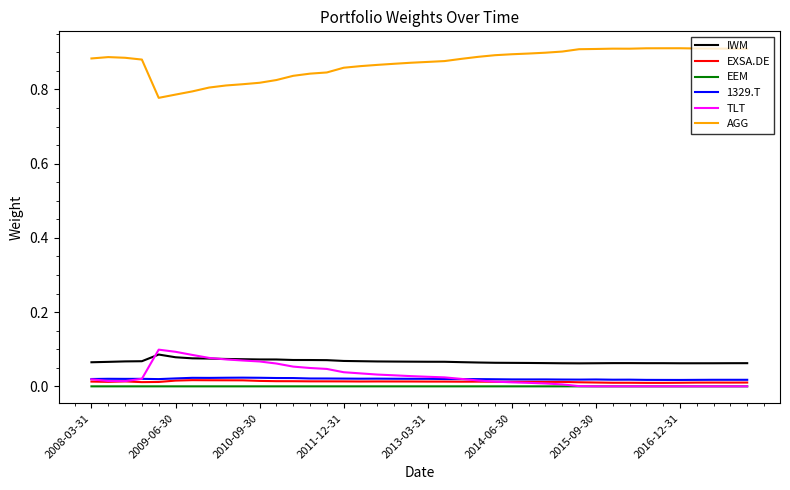

True or false: AGG and TLT cross at least once.

False